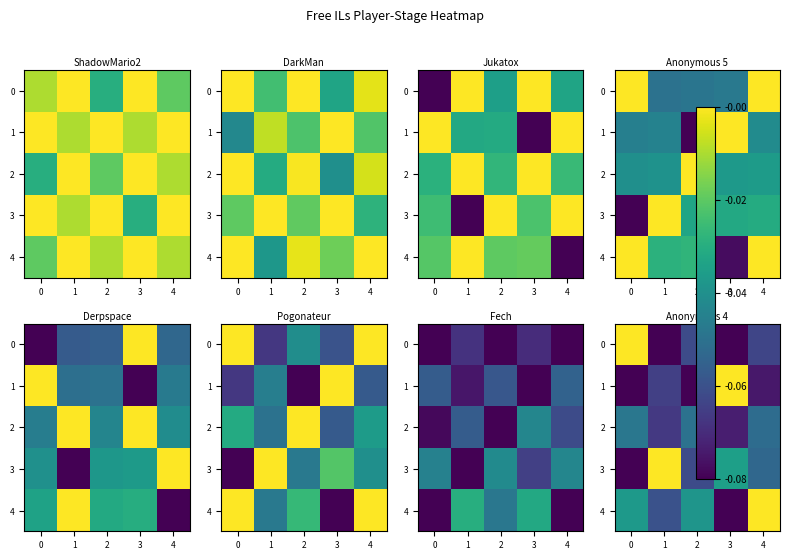

What is the difference between the maximum and minimum values in the 0 series?

0.1